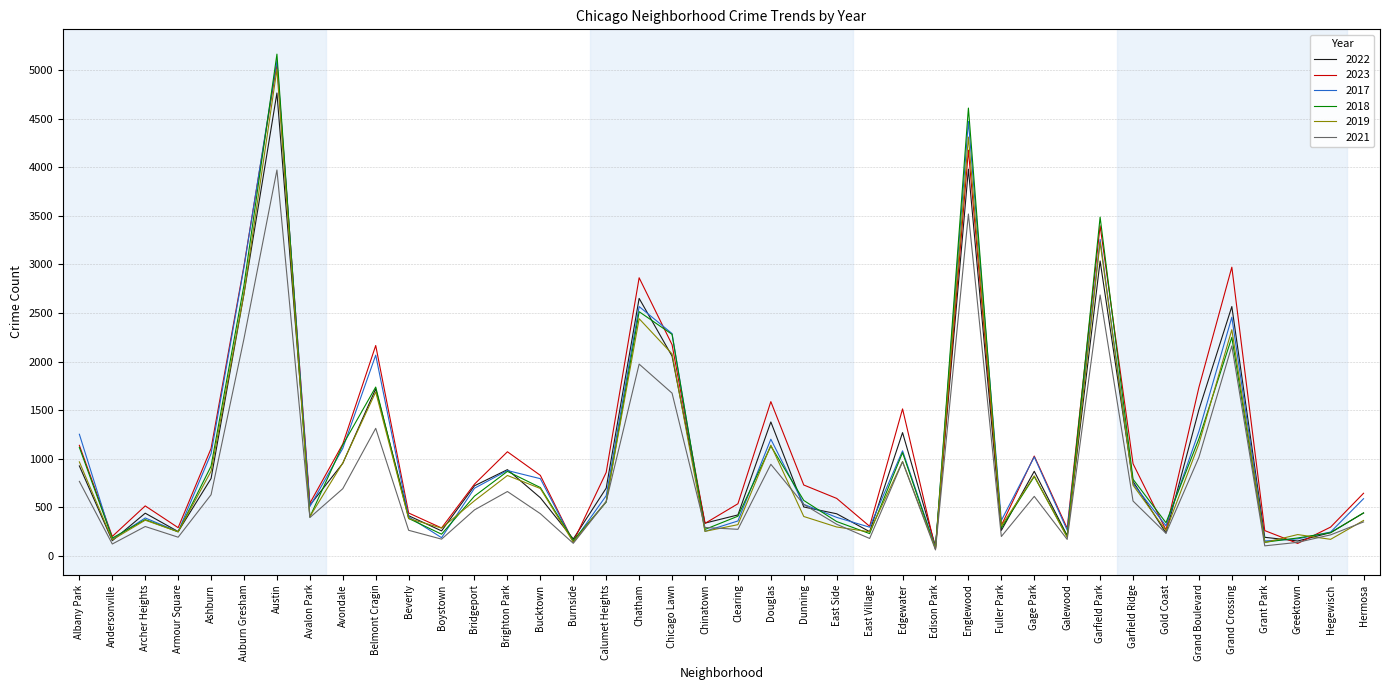

Where does the 2021 series first go above 474?

Albany Park